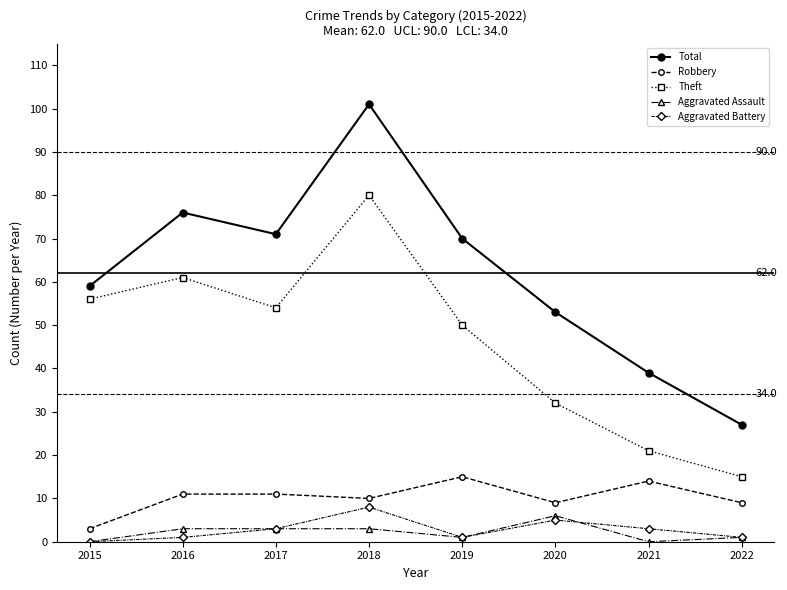

What is the sum of all Theft values?

369